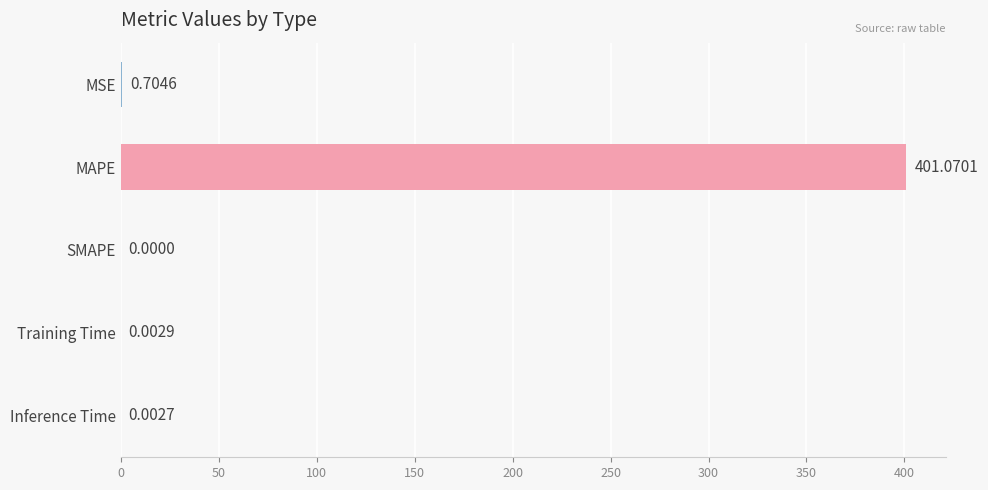

Which category has the highest value across all series?

MAPE